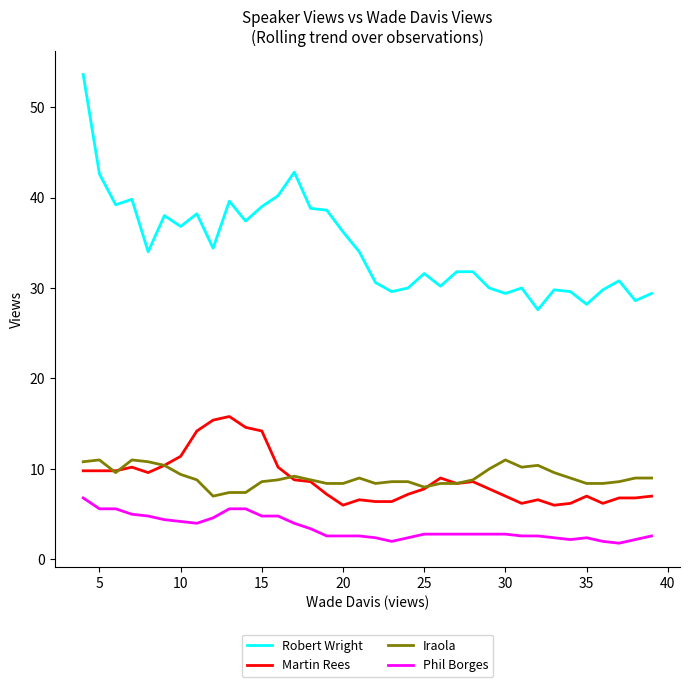

What is the average value of the Iraola series?

9.1